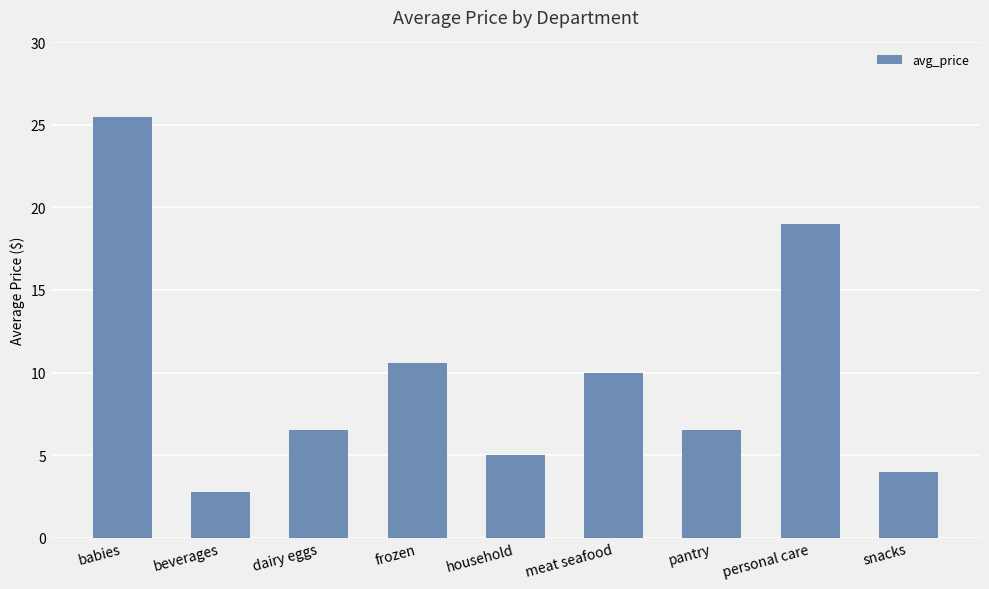

Between dairy eggs and household, which is larger?

dairy eggs